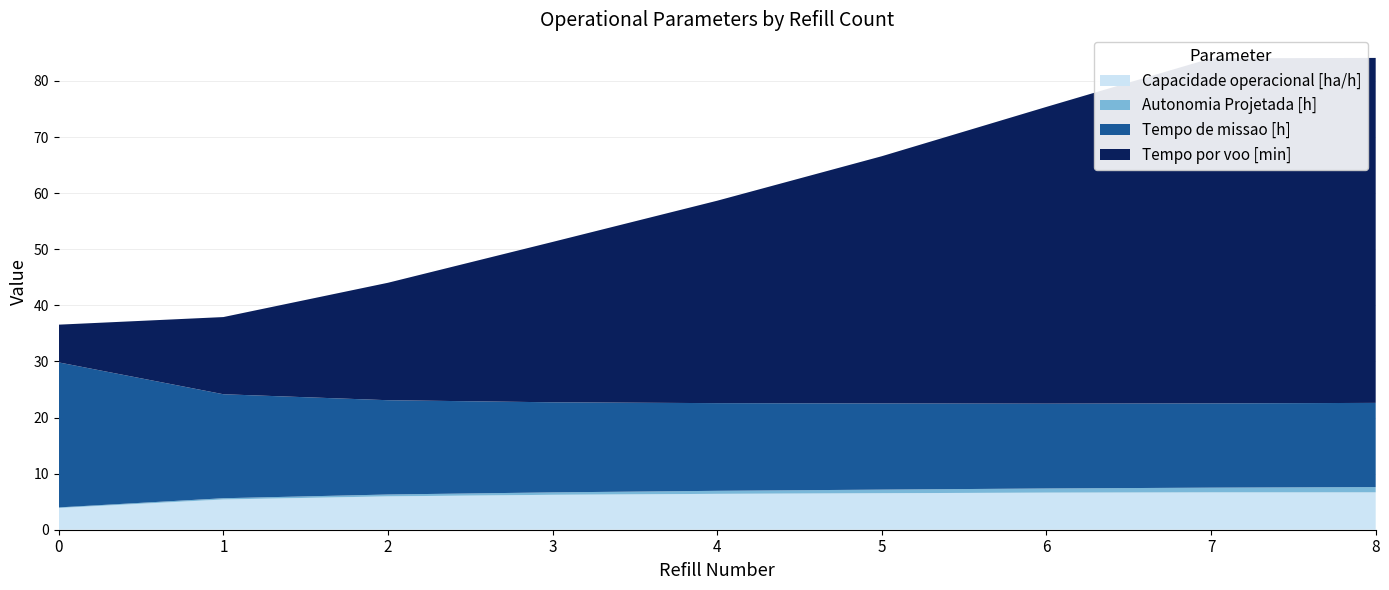

Reading left to right, transcribe all the data shown in this chart.

Capacidade operacional [ha/h]: 3.9	5.4	5.9	6.2	6.4	6.5	6.6	6.7	6.7
Autonomia Projetada [h]: 0.1	0.2	0.3	0.4	0.5	0.6	0.7	0.8	0.9
Tempo de missao [h]: 25.9	18.5	16.8	16.1	15.6	15.4	15.1	15.0	15.0
Tempo por voo [min]: 6.7	13.8	20.9	28.6	36.1	44.1	52.9	61.5	61.5